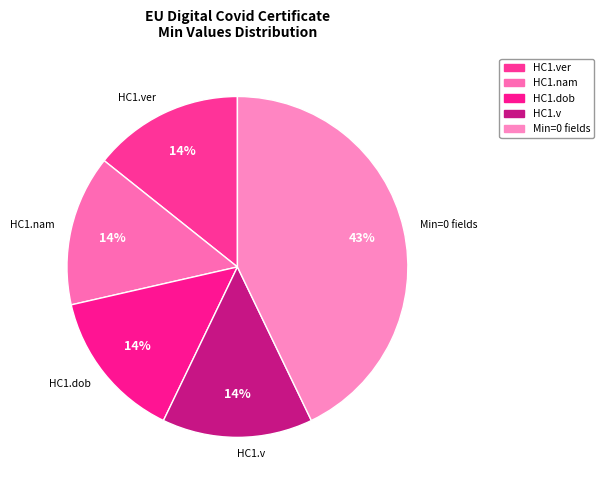

To the nearest percent, what portion does HC1.ver represent?

14%